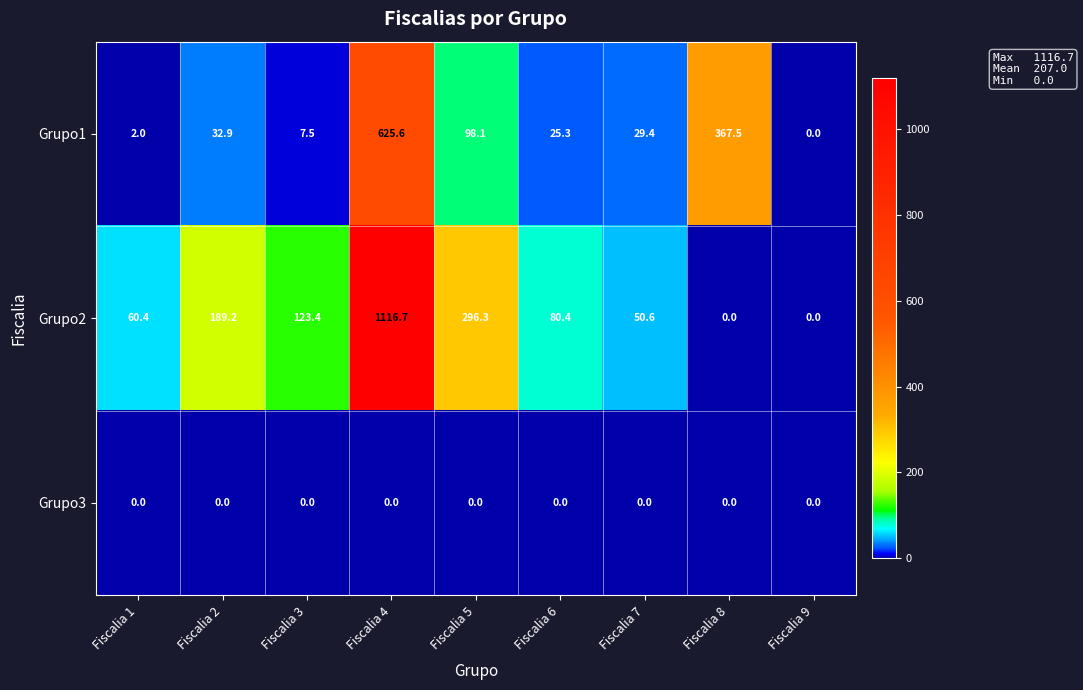

Count the number of data series in this chart.

3